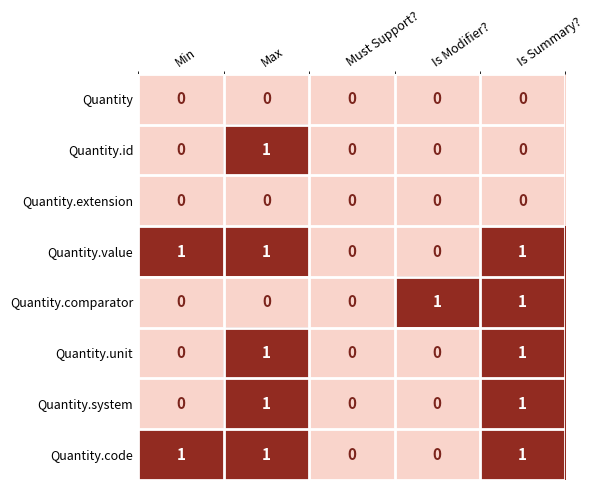

What is the total value across all series at Min?

2